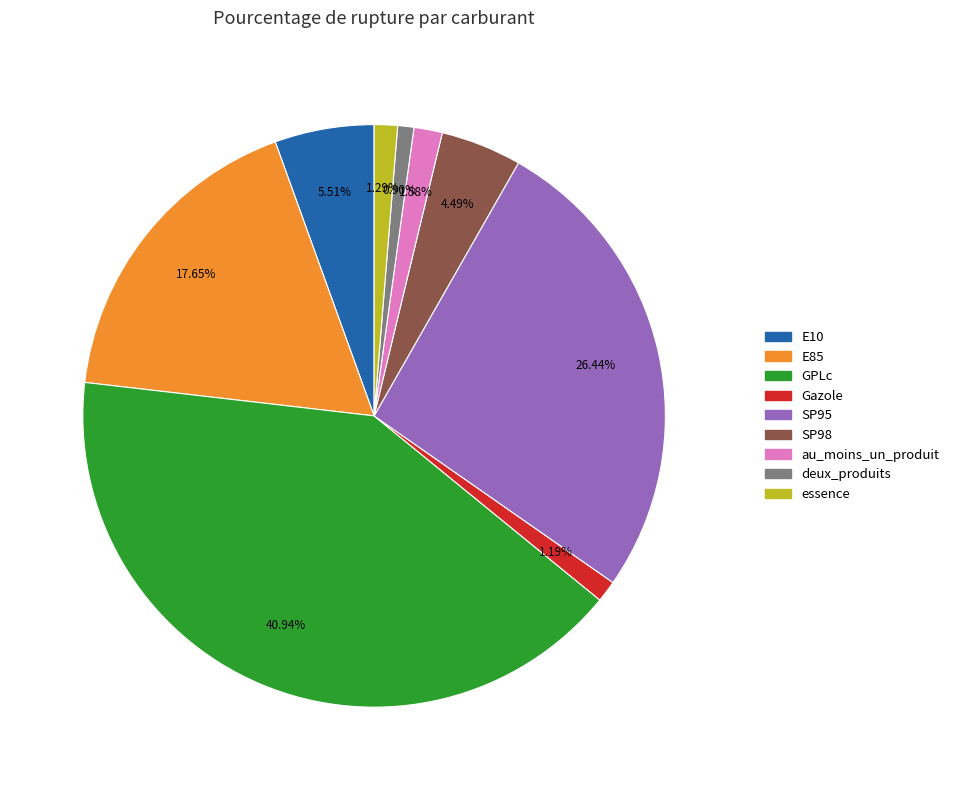

Approximately how many times larger is the value at SP95 compared to E10?

4.8